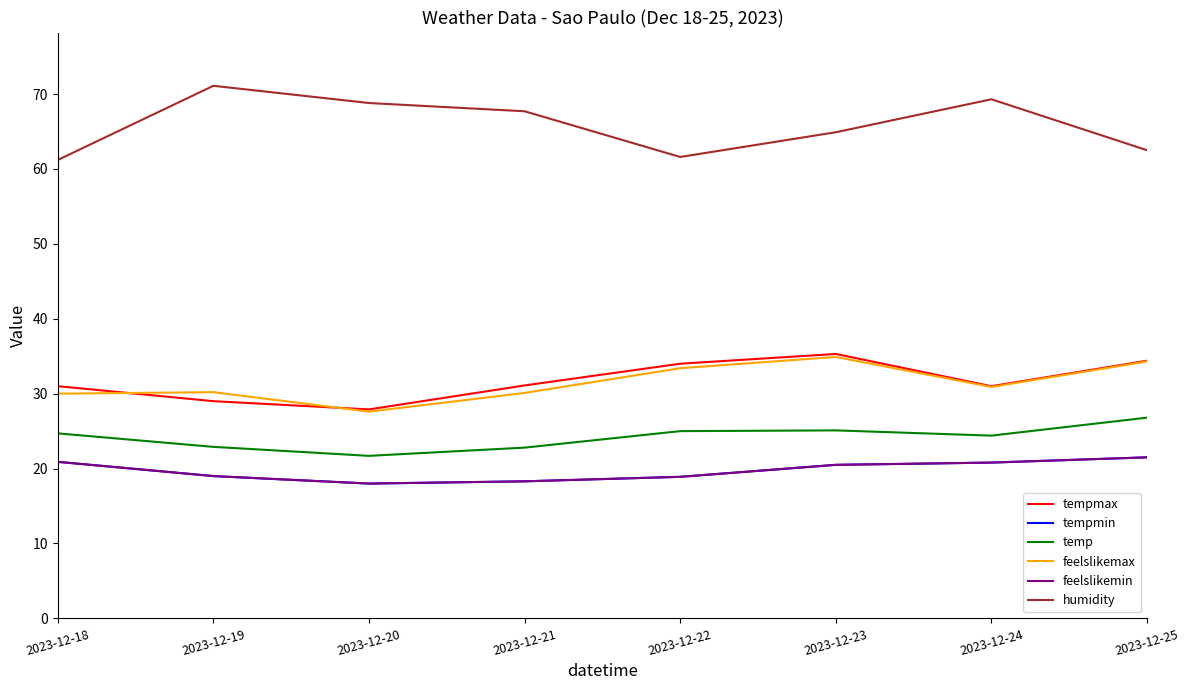

Which category has the highest value across all series?

2023-12-19